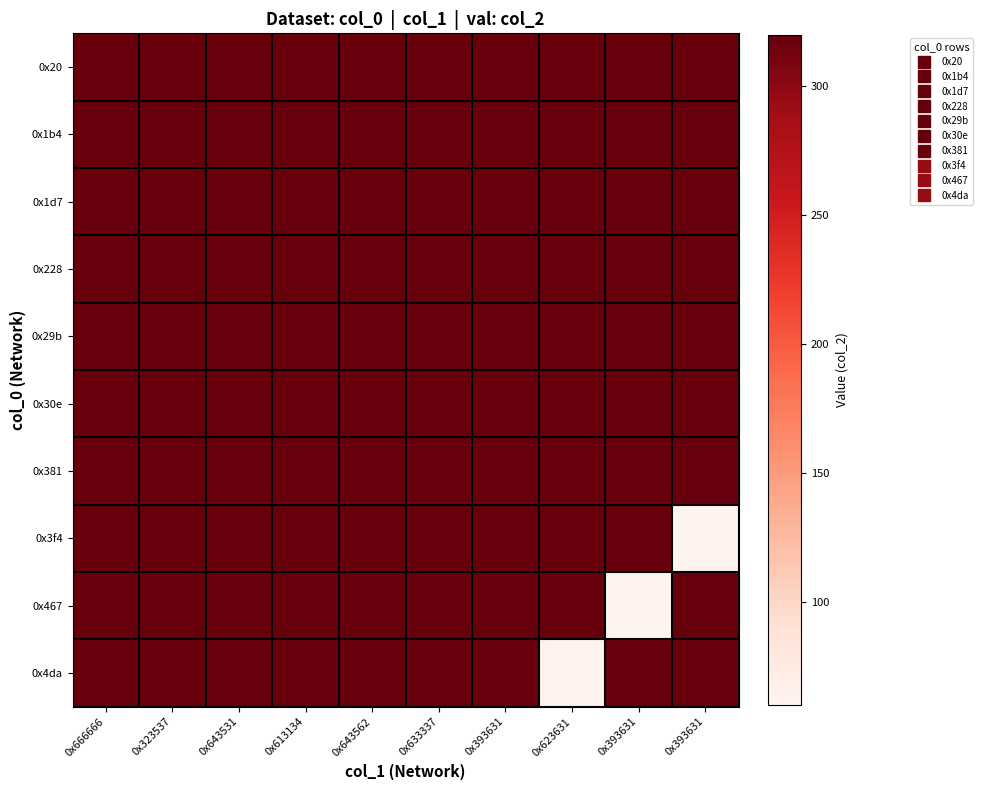

Reading left to right, transcribe all the data shown in this chart.

0x20: 0x666666=320	0x323537=320	0x643531=320	0x613134=320	0x643562=320	0x633337=320	0x393631=320	0x623631=320	0x393631=320	0x393631=320
0x1b4: 0x666666=320	0x323537=320	0x643531=320	0x613134=320	0x643562=320	0x633337=320	0x393631=320	0x623631=320	0x393631=320	0x393631=320
0x1d7: 0x666666=320	0x323537=320	0x643531=320	0x613134=320	0x643562=320	0x633337=320	0x393631=320	0x623631=320	0x393631=320	0x393631=320
0x228: 0x666666=320	0x323537=320	0x643531=320	0x613134=320	0x643562=320	0x633337=320	0x393631=320	0x623631=320	0x393631=320	0x393631=320
0x29b: 0x666666=320	0x323537=320	0x643531=320	0x613134=320	0x643562=320	0x633337=320	0x393631=320	0x623631=320	0x393631=320	0x393631=320
0x30e: 0x666666=320	0x323537=320	0x643531=320	0x613134=320	0x643562=320	0x633337=320	0x393631=320	0x623631=320	0x393631=320	0x393631=320
0x381: 0x666666=320	0x323537=320	0x643531=320	0x613134=320	0x643562=320	0x633337=320	0x393631=320	0x623631=320	0x393631=320	0x393631=320
0x3f4: 0x666666=320	0x323537=320	0x643531=320	0x613134=320	0x643562=320	0x633337=320	0x393631=320	0x623631=320	0x393631=320	0x393631=64
0x467: 0x666666=320	0x323537=320	0x643531=320	0x613134=320	0x643562=320	0x633337=320	0x393631=320	0x623631=320	0x393631=64	0x393631=320
0x4da: 0x666666=320	0x323537=320	0x643531=320	0x613134=320	0x643562=320	0x633337=320	0x393631=320	0x623631=64	0x393631=320	0x393631=320